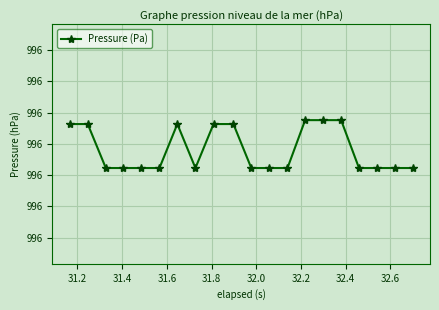

Does the chart have visible grid lines?

Yes